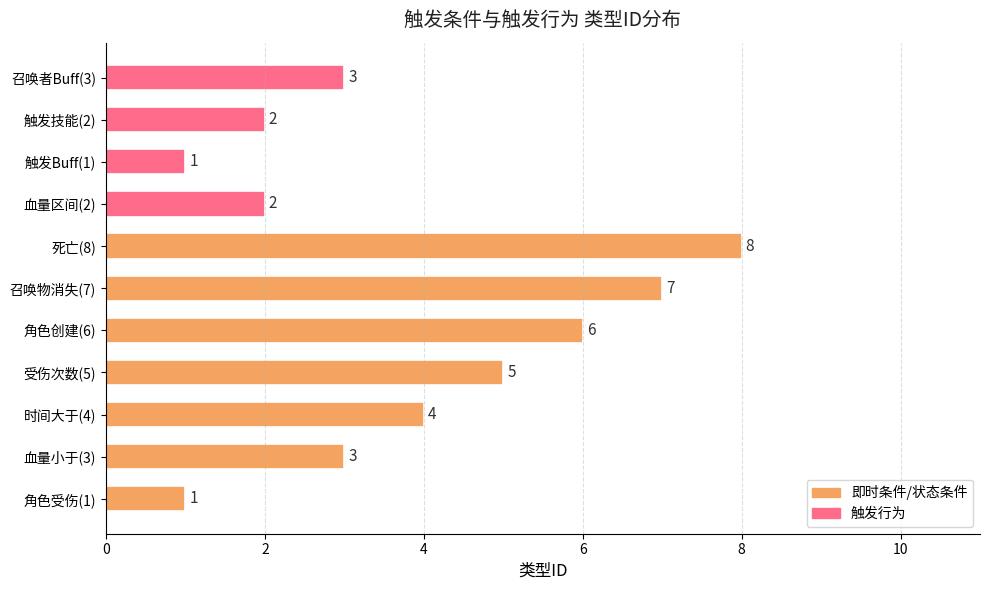

What is the change in value from 时间大于(4) to 死亡(8)?

+4